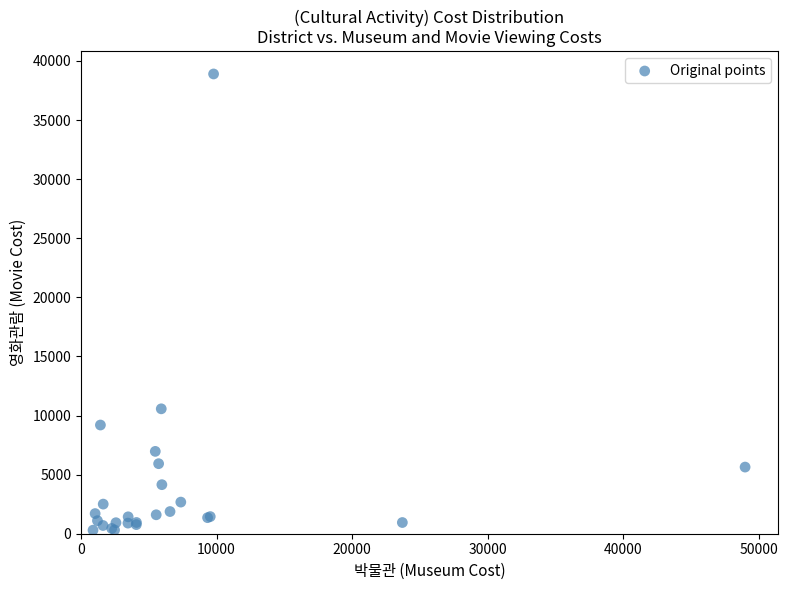

What Y value in the scatter plot is closest to 19601?

10568.9